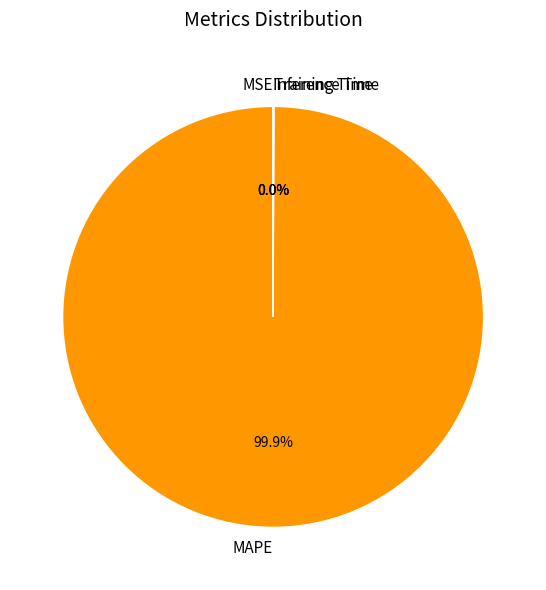

Is there a majority slice in this chart?

Yes